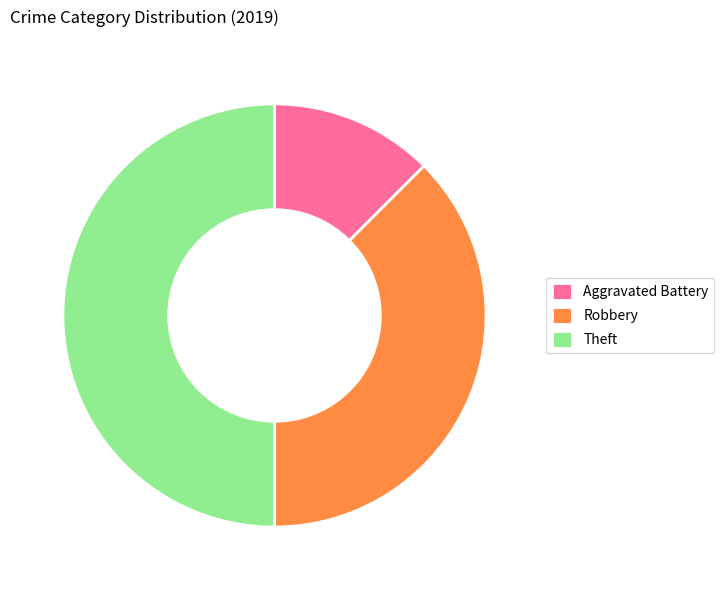

Combined, do Theft and Robbery account for over 50%?

Yes